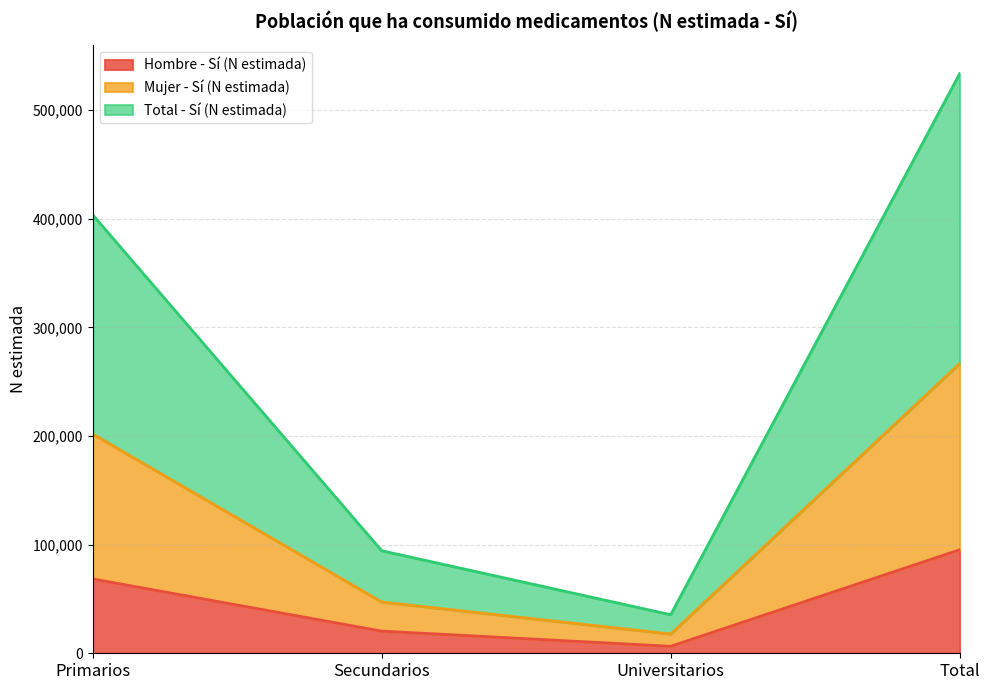

The value of Hombre - Sí (N estimada) at Total is 95292. True or false?

True